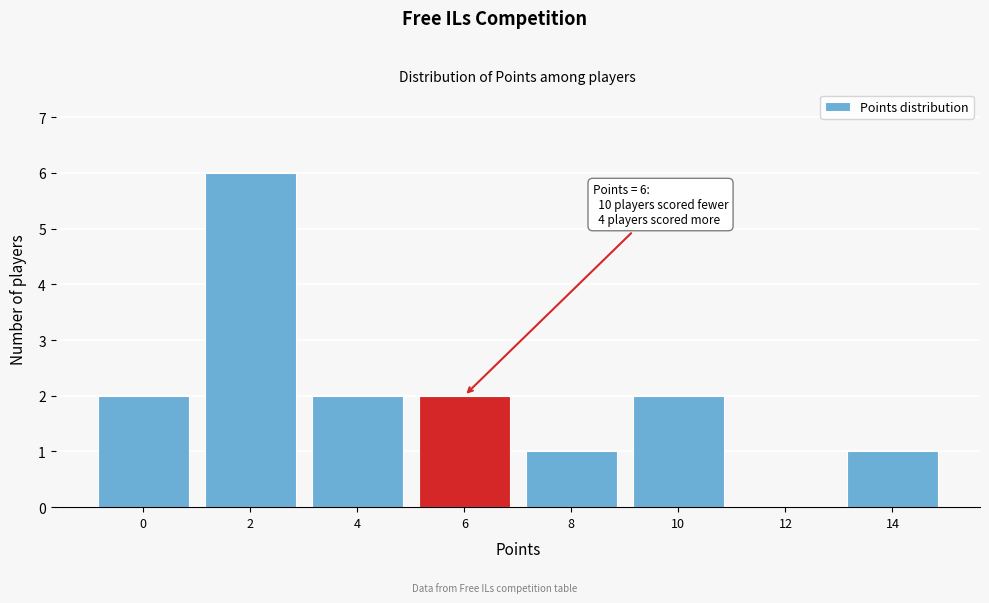

Reading left to right, what are all the values shown in this chart?

0=2	2=6	4=2	6=2	8=1	10=2	12=0	14=1